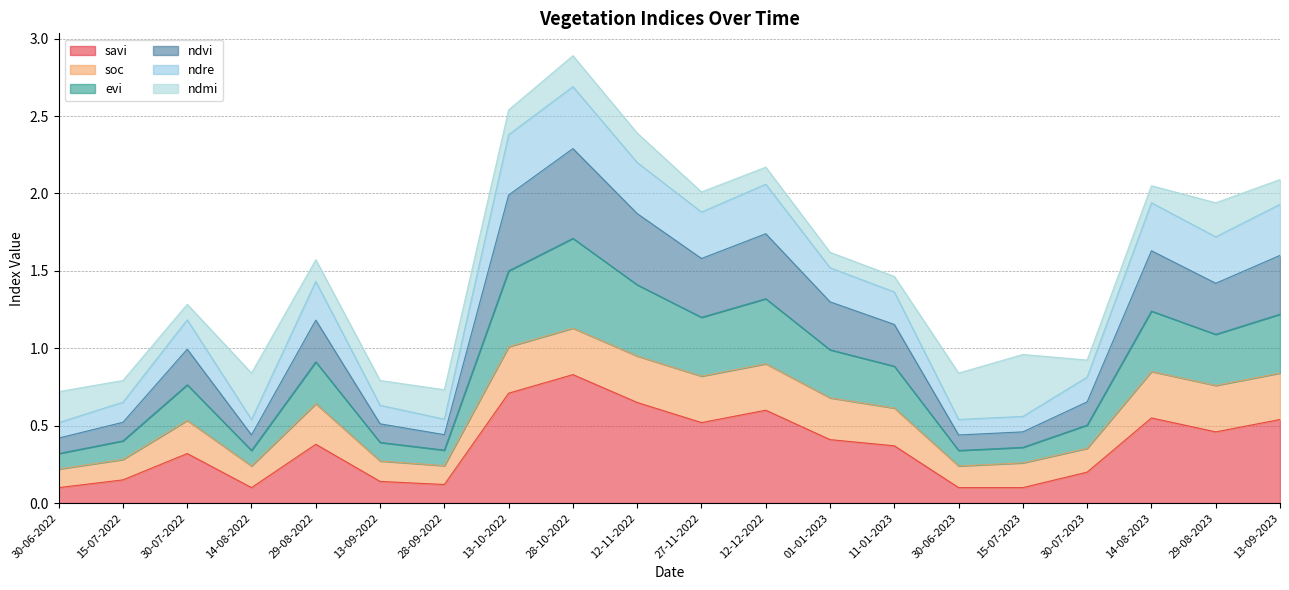

List the labels in order of savi value, largest first.

28-10-2022, 13-10-2022, 12-11-2022, 12-12-2022, 14-08-2023, 13-09-2023, 27-11-2022, 29-08-2023, 01-01-2023, 29-08-2022, 11-01-2023, 30-07-2022, 30-07-2023, 15-07-2022, 13-09-2022, 28-09-2022, 30-06-2022, 14-08-2022, 30-06-2023, 15-07-2023